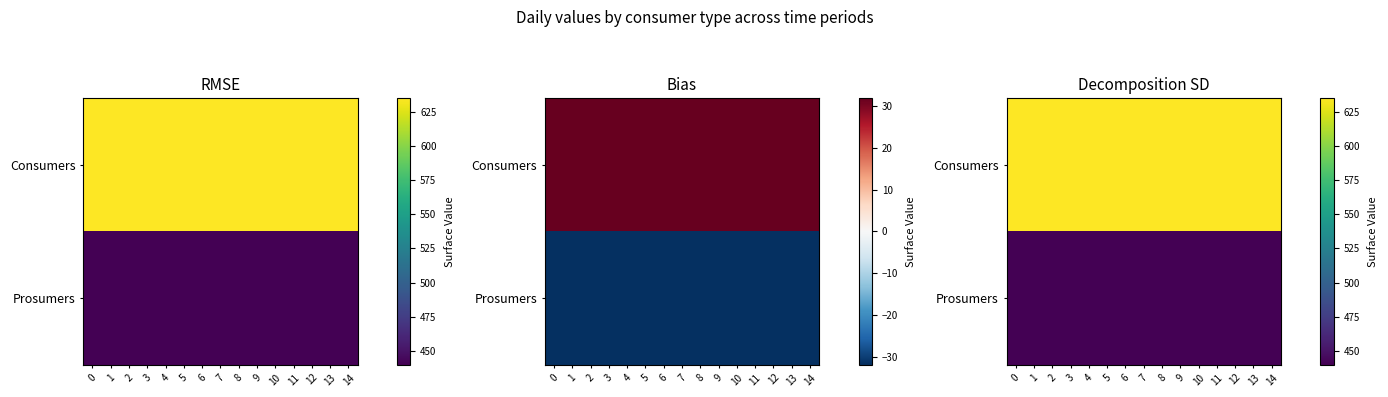

The value of Consumers at 8 is 1048. True or false?

False